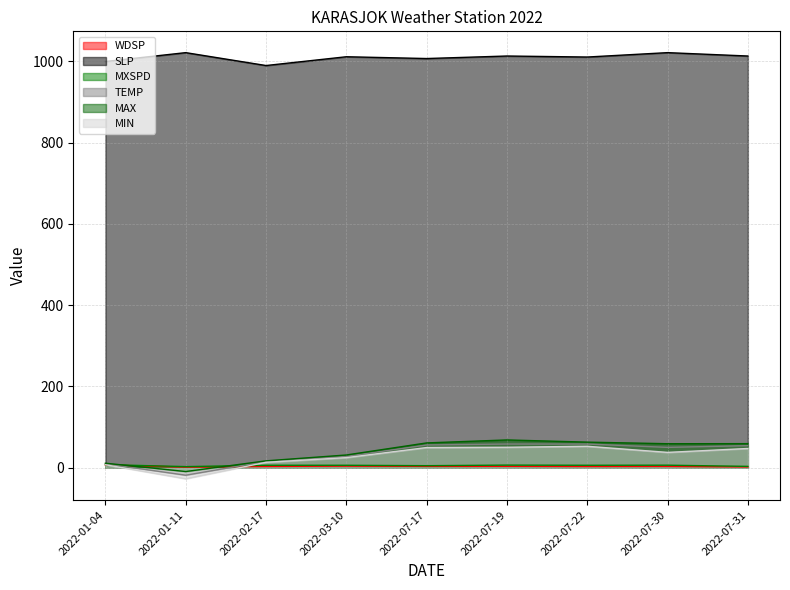

Which series has the largest total across all categories?

SLP